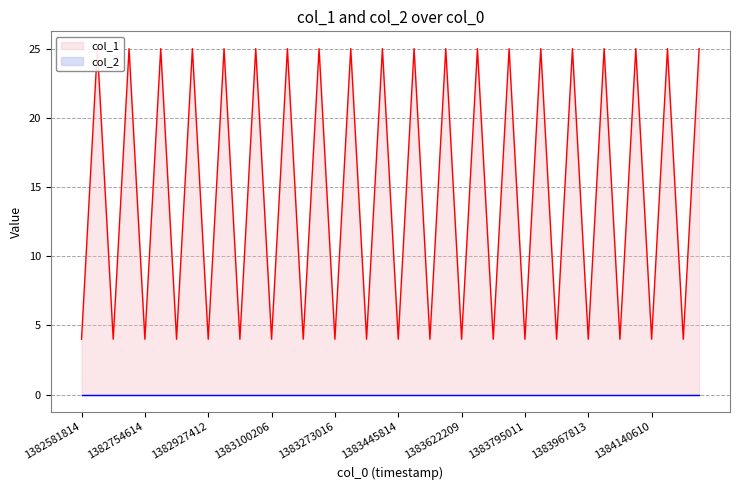

Is it true that the value at 29 is 25?

True